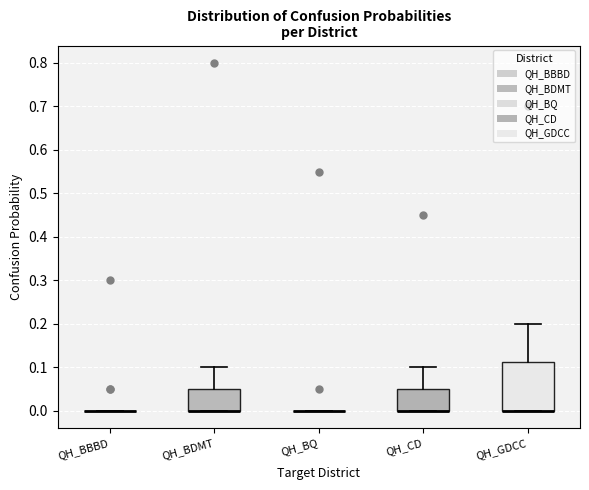

Reading left to right, transcribe this box plot: for each box, give where its median line is, the range the box spans, and where its two whiskers end, as read against the y-axis. The values are not printed on the chart, so give them approximately, as read against the axis.

QH_BBBD: box collapsed to a line at 0.00, whiskers 0.00 to 0.00
QH_BDMT: median 0.00 (drawn on the box's lower edge), box 0.00 to 0.05, whiskers 0.00 to 0.10
QH_BQ: box collapsed to a line at 0.00, whiskers 0.00 to 0.00
QH_CD: median 0.00 (drawn on the box's lower edge), box 0.00 to 0.05, whiskers 0.00 to 0.10
QH_GDCC: median 0.00 (drawn on the box's lower edge), box 0.00 to 0.11, whiskers 0.00 to 0.20